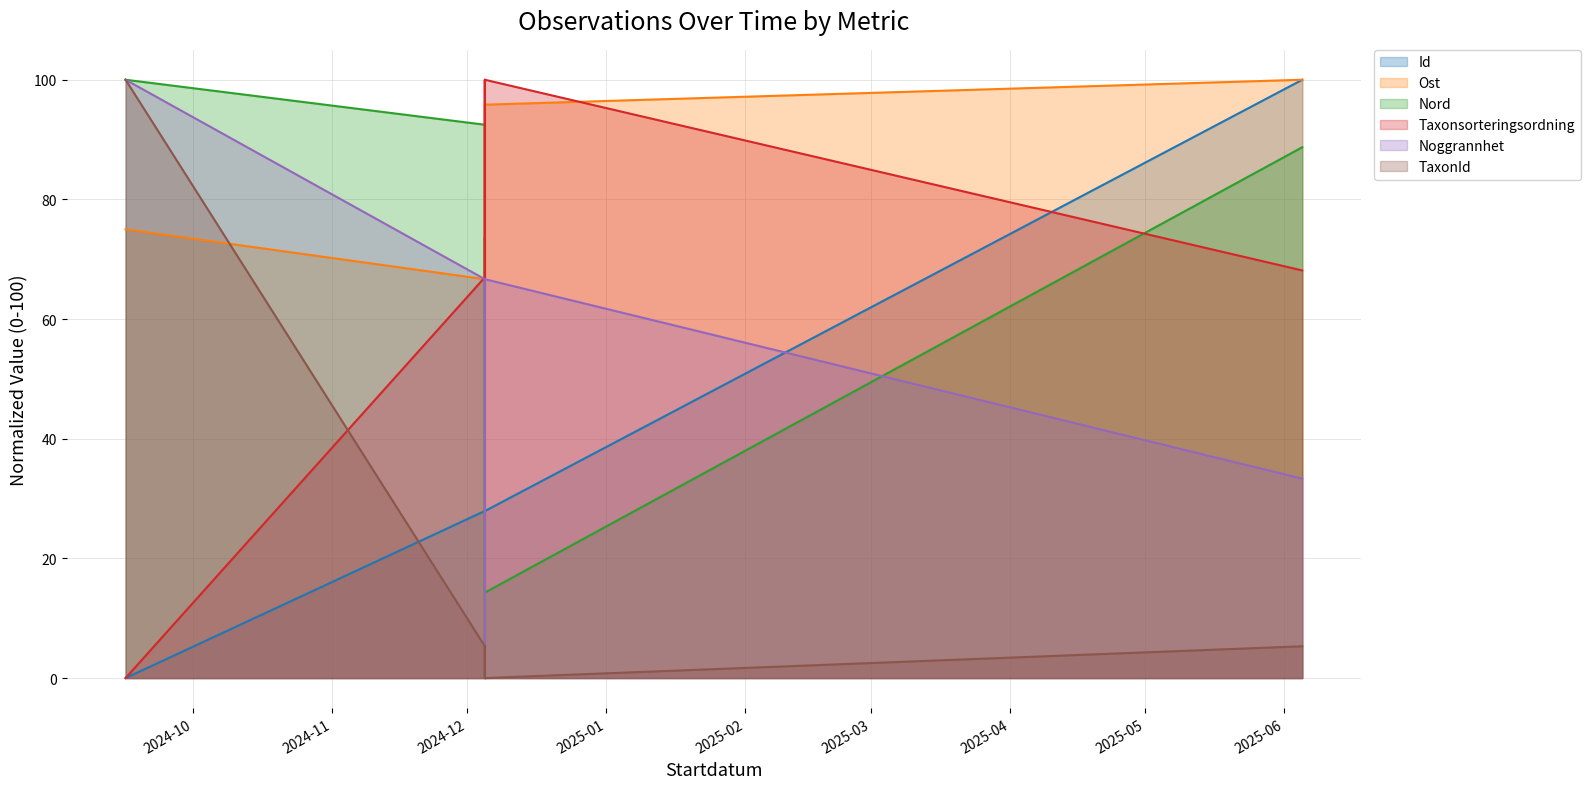

List the series in order of their peak value, highest first.

Id, Ost, Nord, Taxonsorteringsordning, Noggrannhet, TaxonId